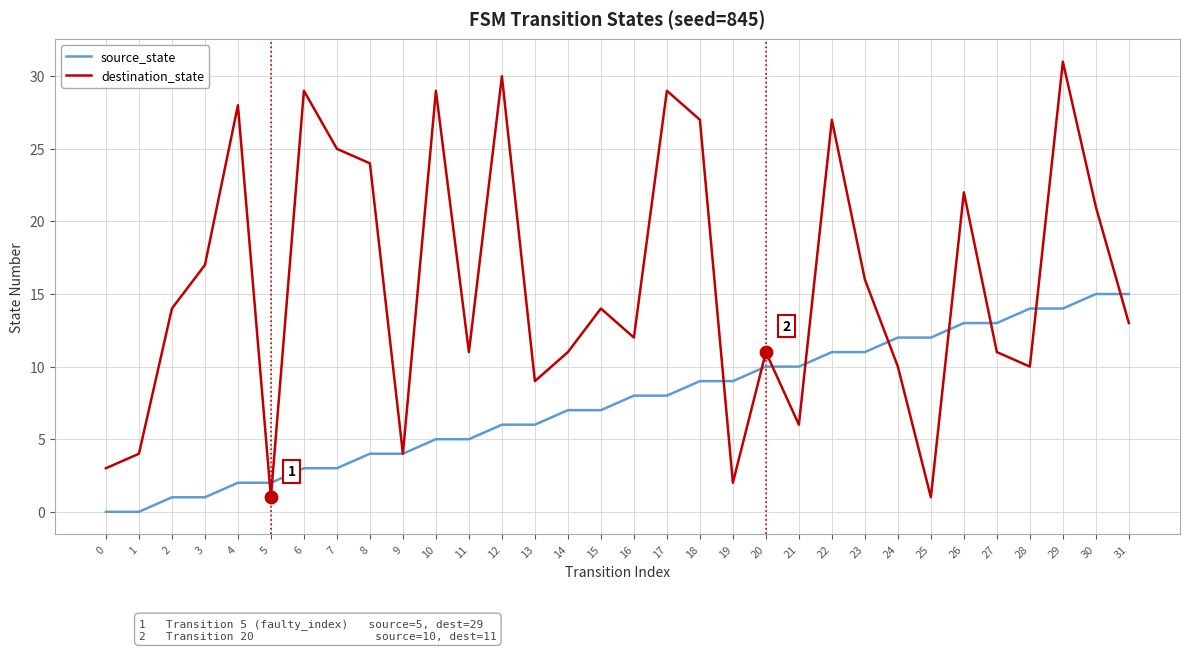

Which series has the widest spread of values?

destination_state